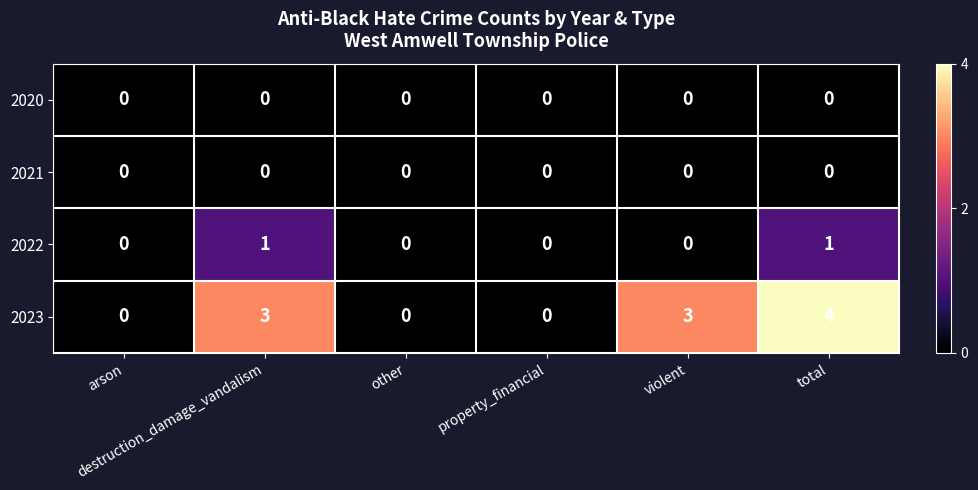

What is the greatest value displayed?

4